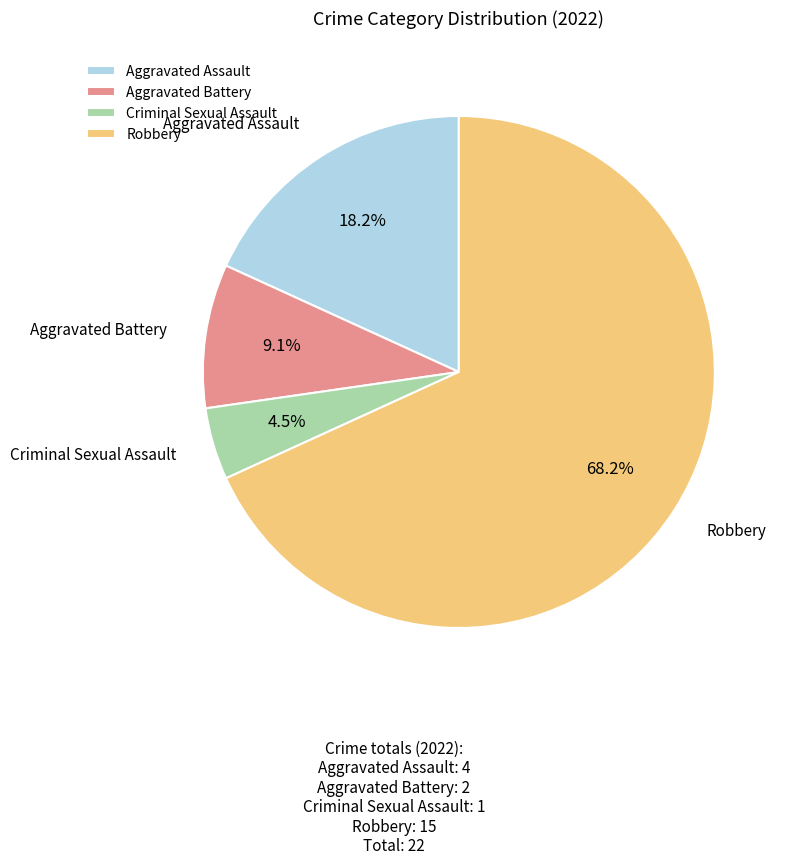

To the nearest percent, what portion does Robbery represent?

68%